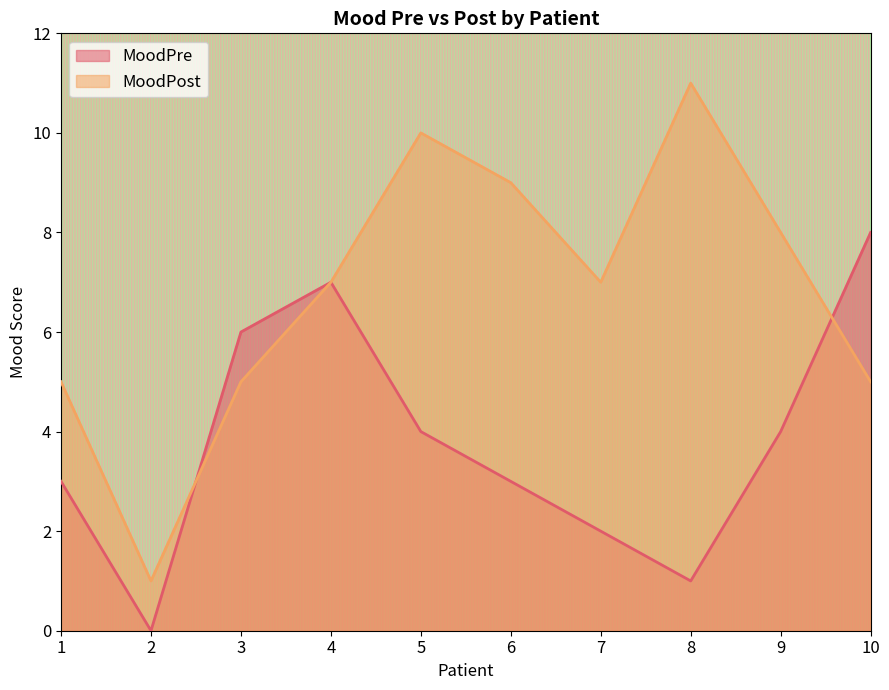

In MoodPre, how many points are higher than both neighbors (excluding endpoints)?

1